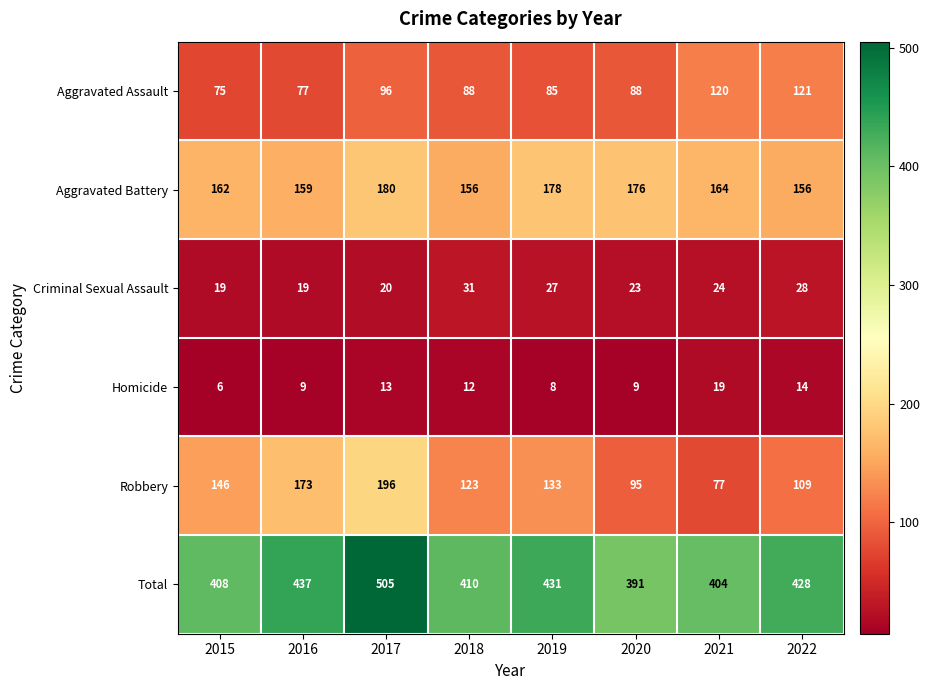

Where is Aggravated Assault nearest to the value 98?

2017